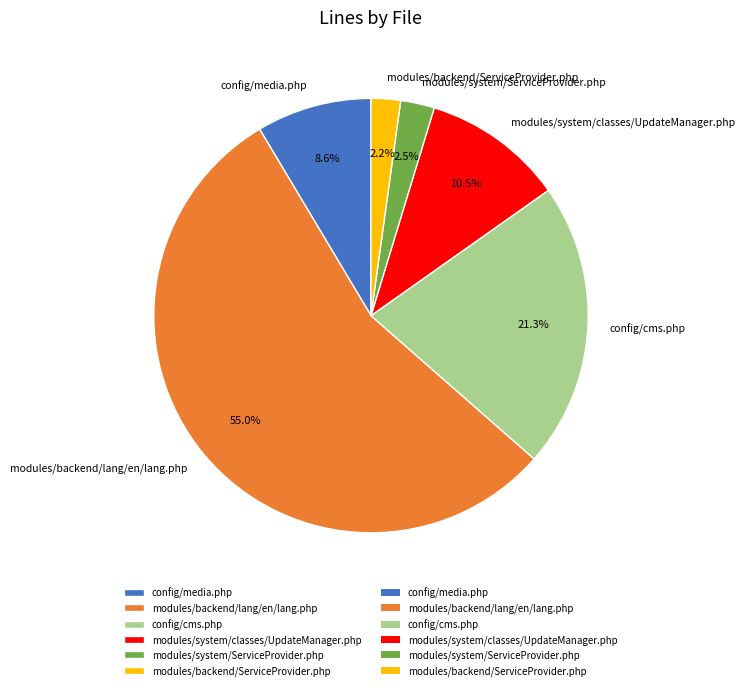

Between modules/system/ServiceProvider.php and modules/system/classes/UpdateManager.php, which is larger?

modules/system/classes/UpdateManager.php